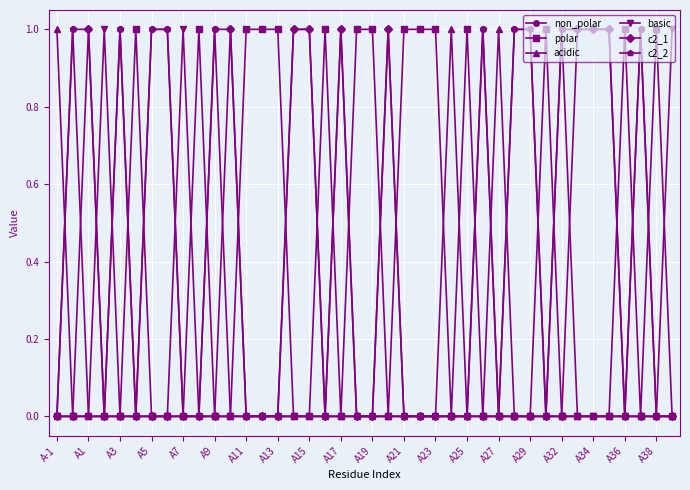

True or false: acidic has more than 1 points higher than both neighbors.

True